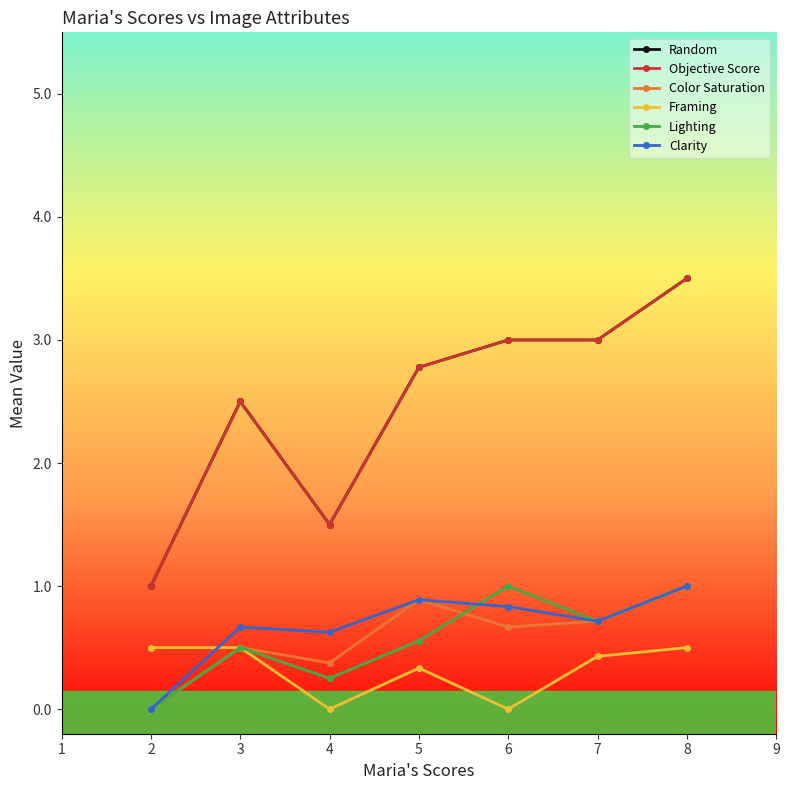

Which series has the largest total across all categories?

Random